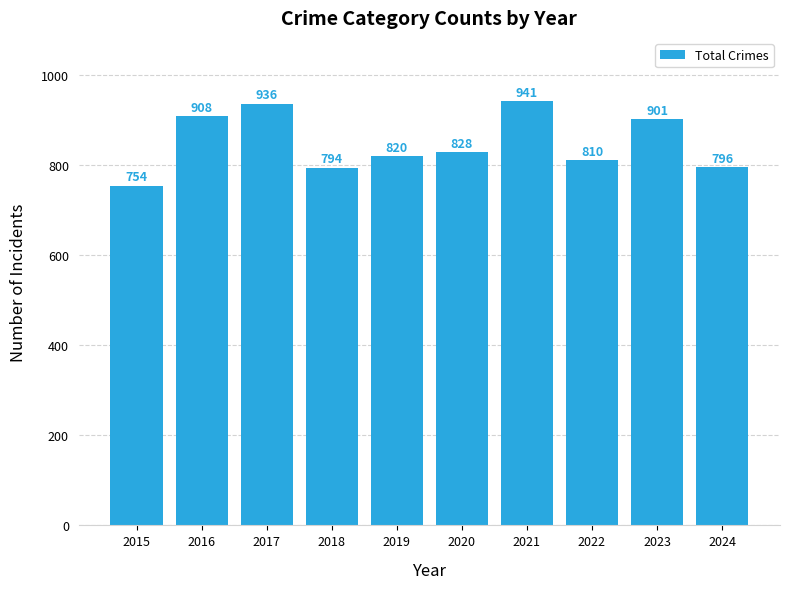

Reading right to left, list all the values displayed in this chart.

2024=796	2023=901	2022=810	2021=941	2020=828	2019=820	2018=794	2017=936	2016=908	2015=754